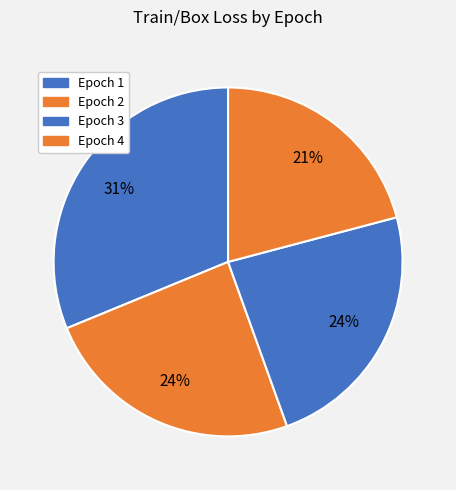

To the nearest percent, what percentage of the pie is Epoch 4?

21%